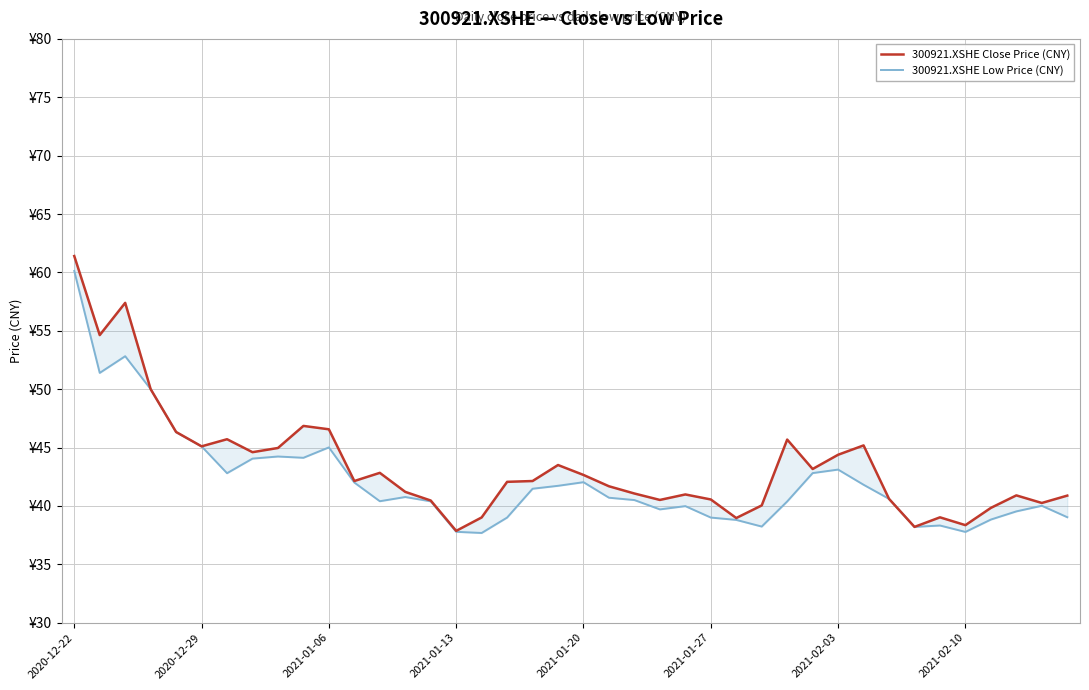

How many lines are shown in the chart?

2